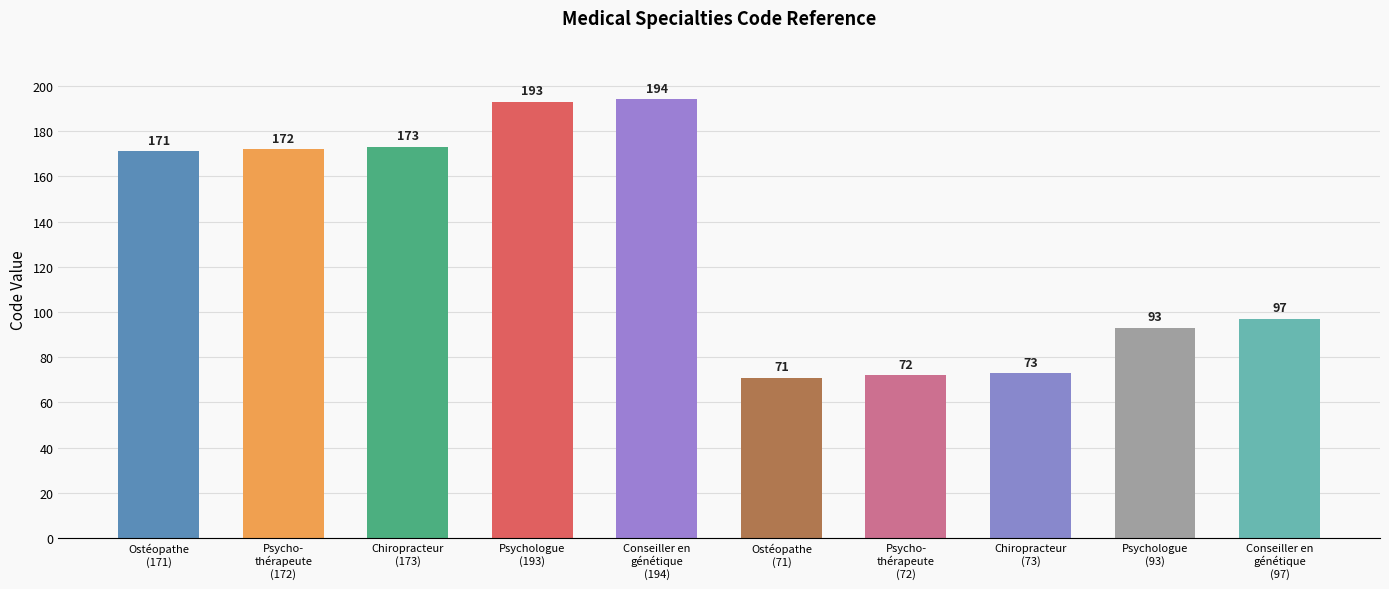

The chart shows a value of 93 at Psychologue
(93). True or false?

True